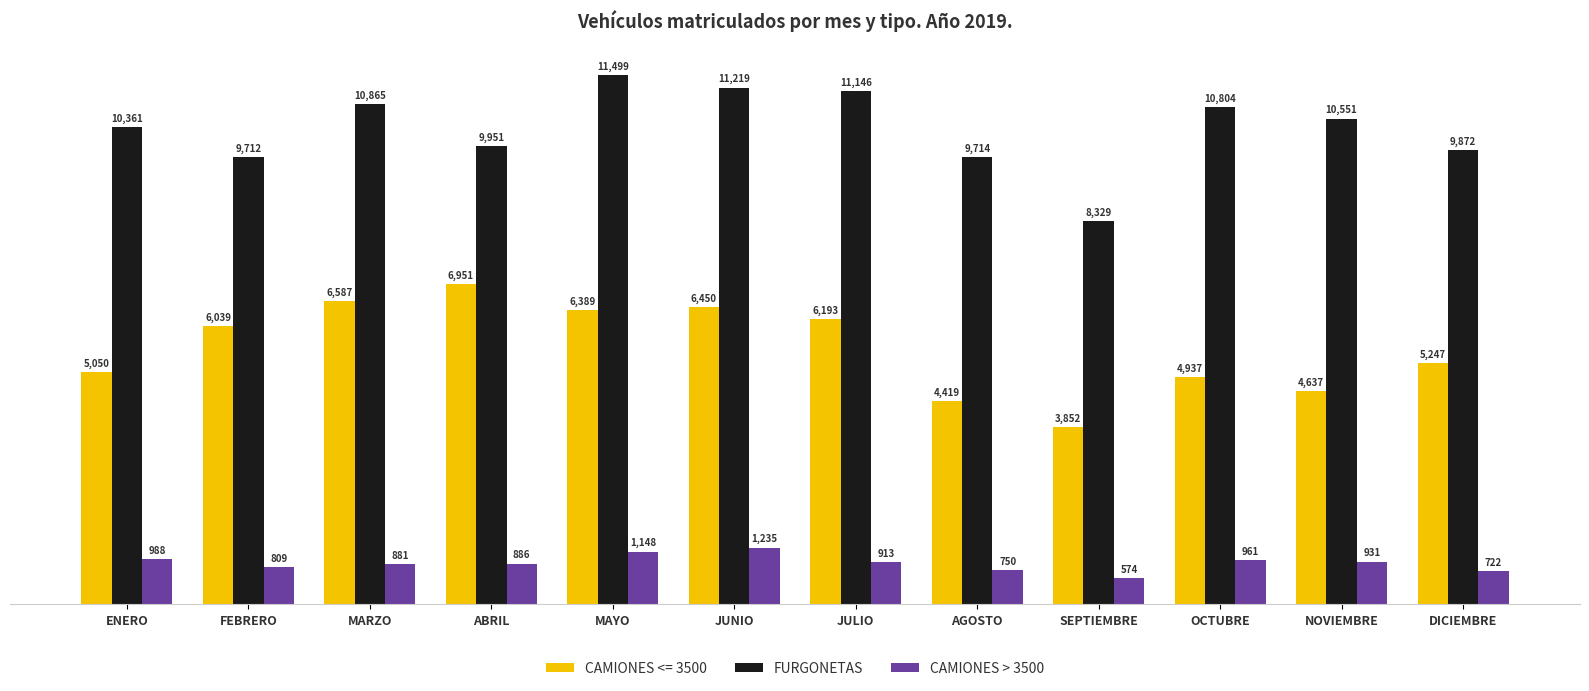

What is the label of the 6th bar from the right?

JULIO